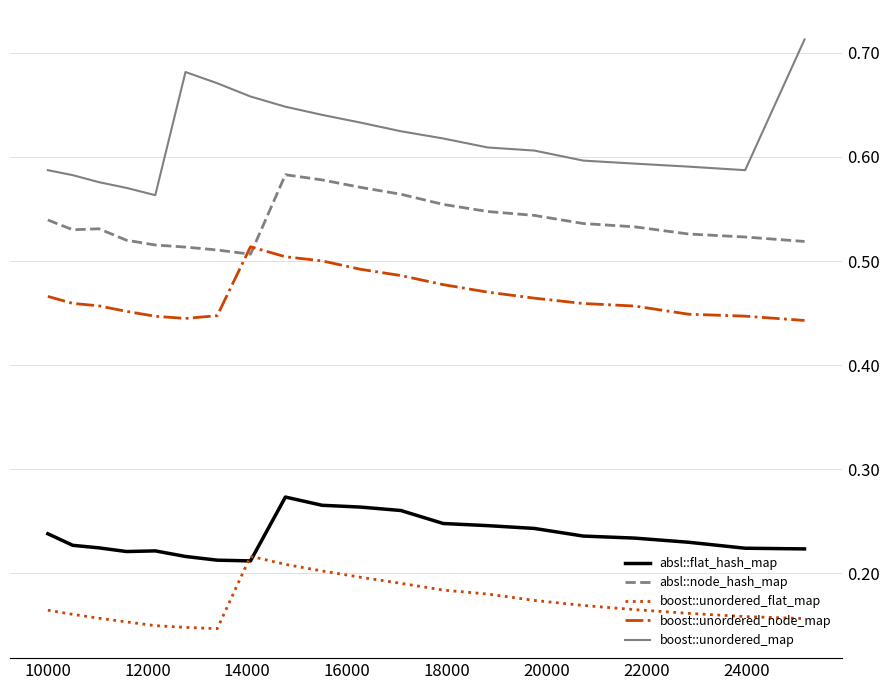

Which series has the widest spread of values?

boost::unordered_map